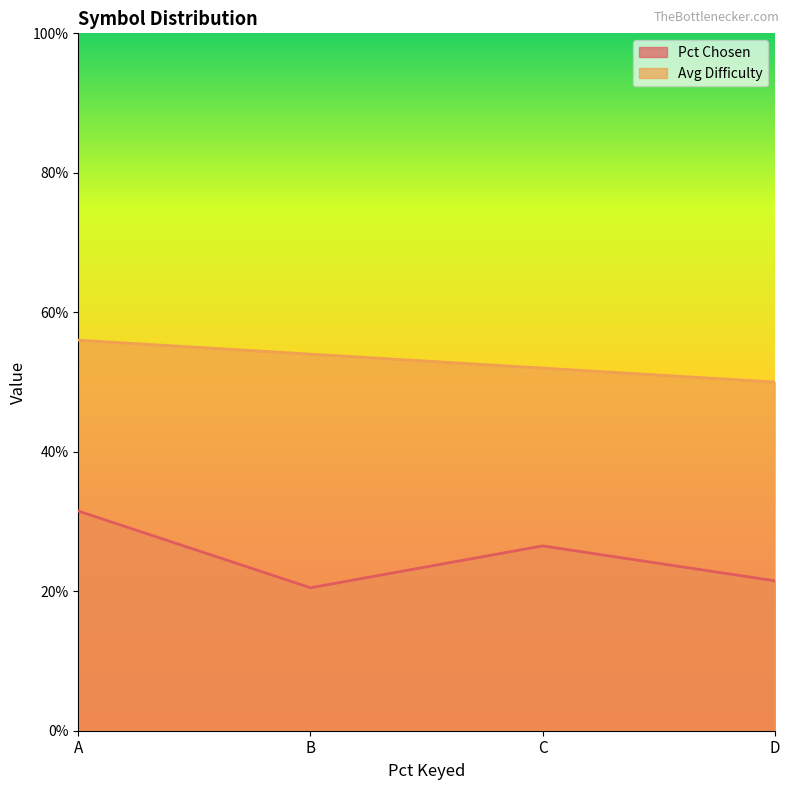

Reading left to right, list all the values displayed in this chart.

Pct Chosen: A=0.3	B=0.2	C=0.3	D=0.2
Avg Difficulty: A=0.6	B=0.5	C=0.5	D=0.5